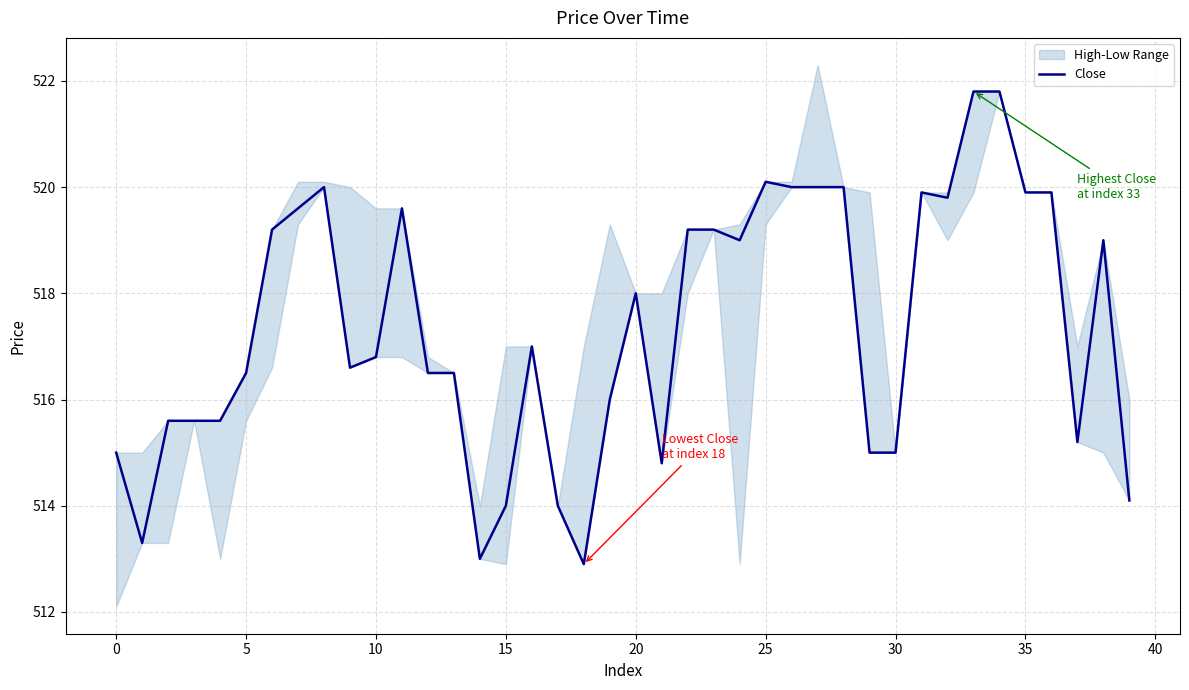

What is the smallest value displayed?

512.9